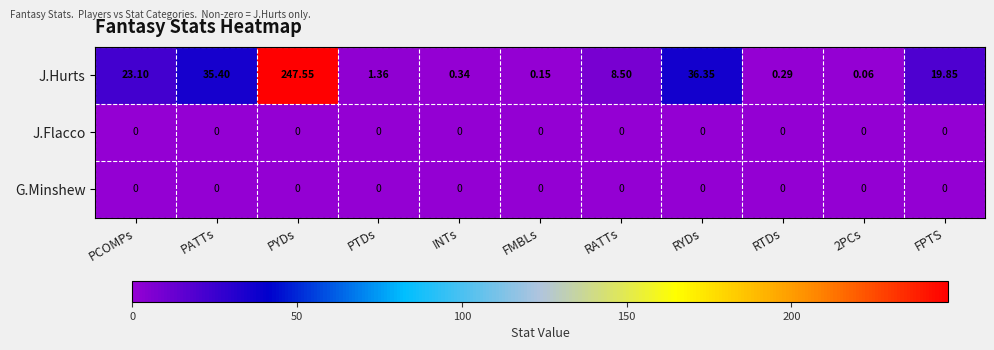

Which series has the largest total across all categories?

J.Hurts